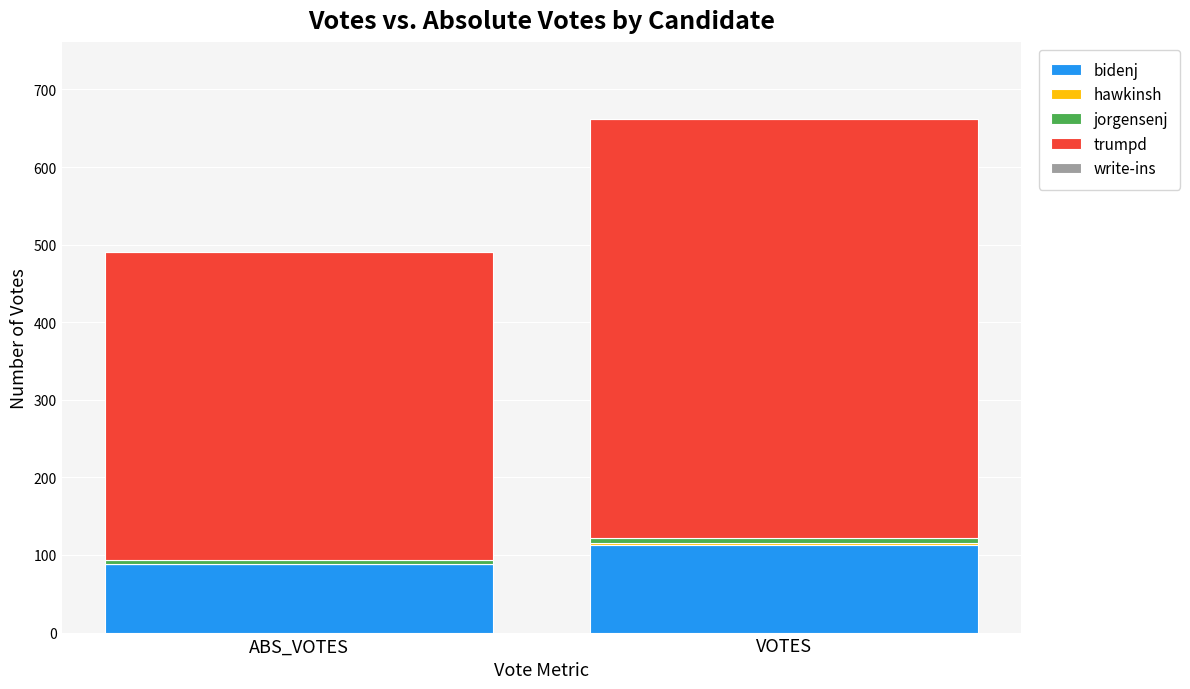

How many data points does each series have?

2